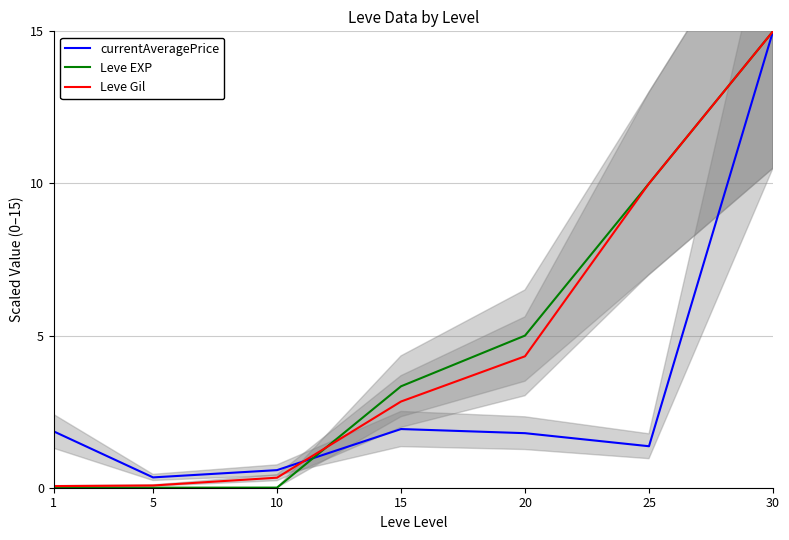

What is the value of the Leve EXP point at the 6th from the left?

10.0